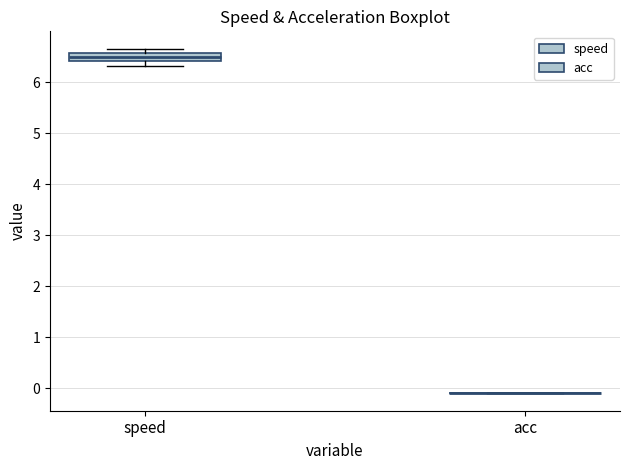

Reading left to right, transcribe this box plot: for each box, give where its median line is, the range the box spans, and where its two whiskers end, as read against the y-axis. The values are not printed on the chart, so give them approximately, as read against the axis.

speed: median 6.5, box 6.4 to 6.6, whiskers 6.3 to 6.7
acc: box collapsed to a line at -0.1, whiskers -0.1 to -0.1